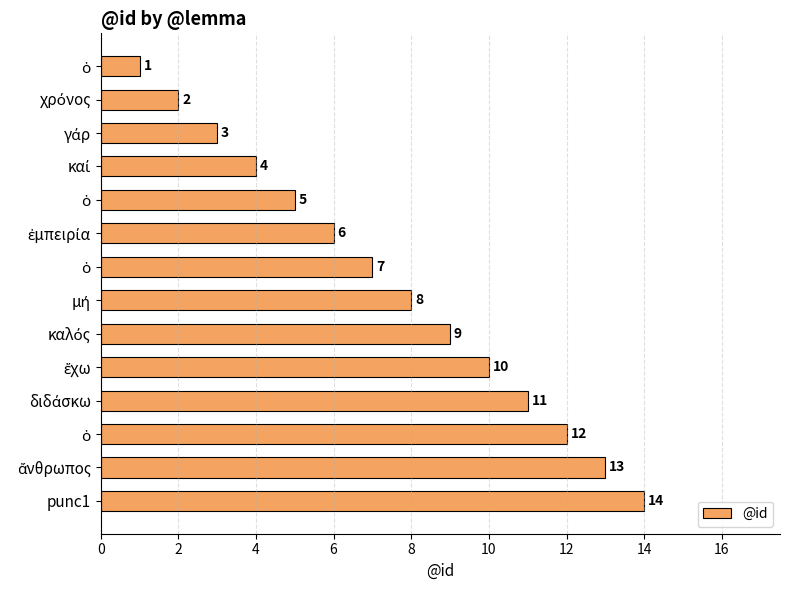

How many categories are shown in the chart?

14